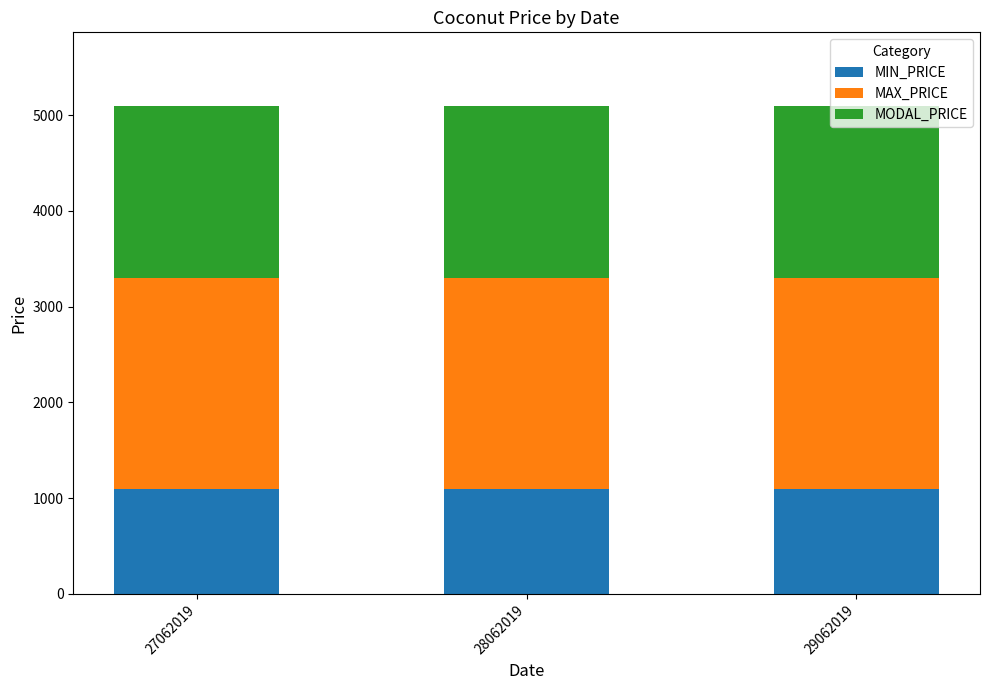

What is the sum of all MIN_PRICE values?

3300